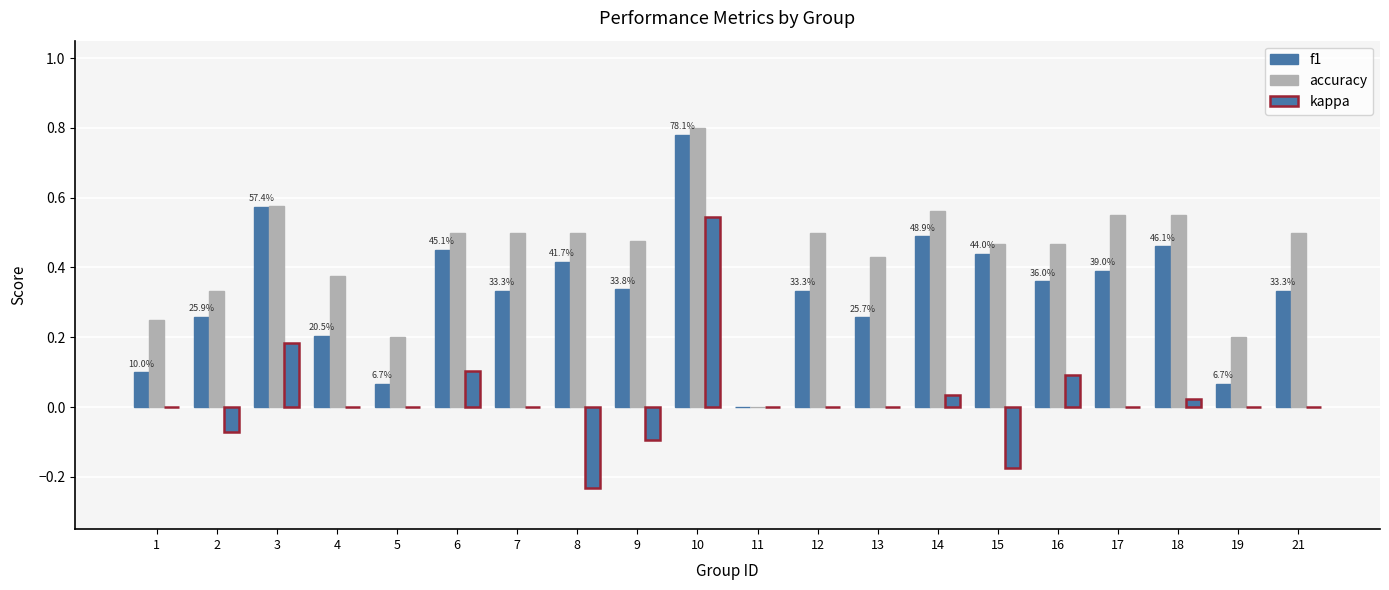

Are the bars grouped side by side (vs. stacked)?

Yes